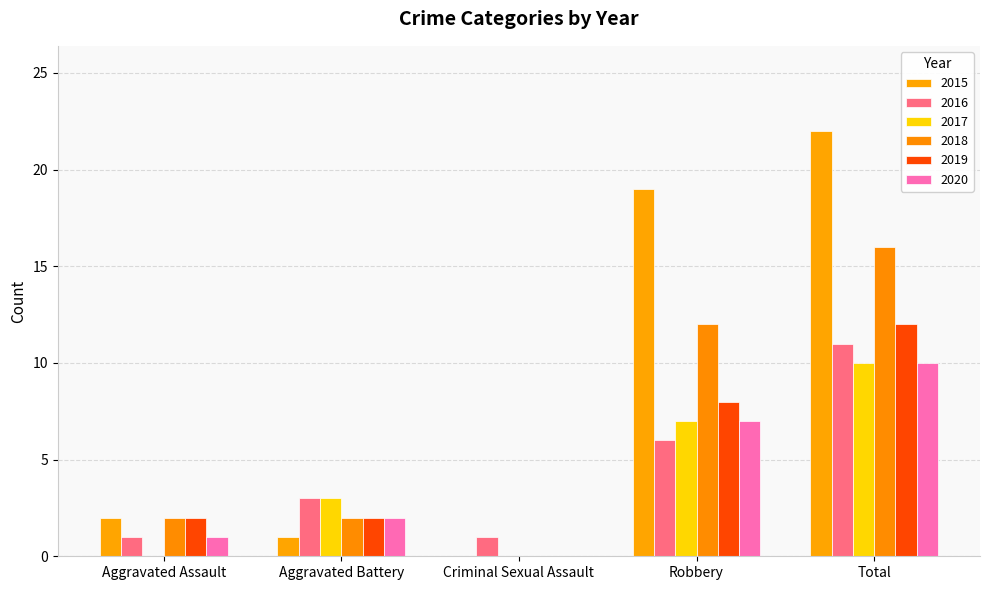

Reading left to right, list all the values displayed in this chart.

2015: Aggravated Assault=2	Aggravated Battery=1	Criminal Sexual Assault=0	Robbery=19	Total=22
2016: Aggravated Assault=1	Aggravated Battery=3	Criminal Sexual Assault=1	Robbery=6	Total=11
2017: Aggravated Assault=0	Aggravated Battery=3	Criminal Sexual Assault=0	Robbery=7	Total=10
2018: Aggravated Assault=2	Aggravated Battery=2	Criminal Sexual Assault=0	Robbery=12	Total=16
2019: Aggravated Assault=2	Aggravated Battery=2	Criminal Sexual Assault=0	Robbery=8	Total=12
2020: Aggravated Assault=1	Aggravated Battery=2	Criminal Sexual Assault=0	Robbery=7	Total=10